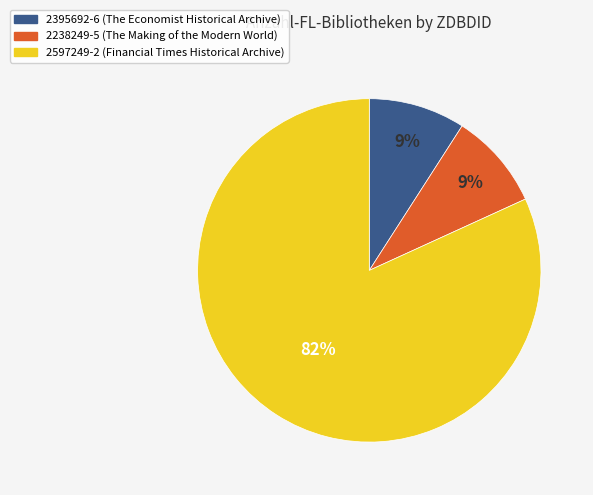

To the nearest percent, what is the difference between the 2238249-5 and 2597249-2 slice percentages?

73%